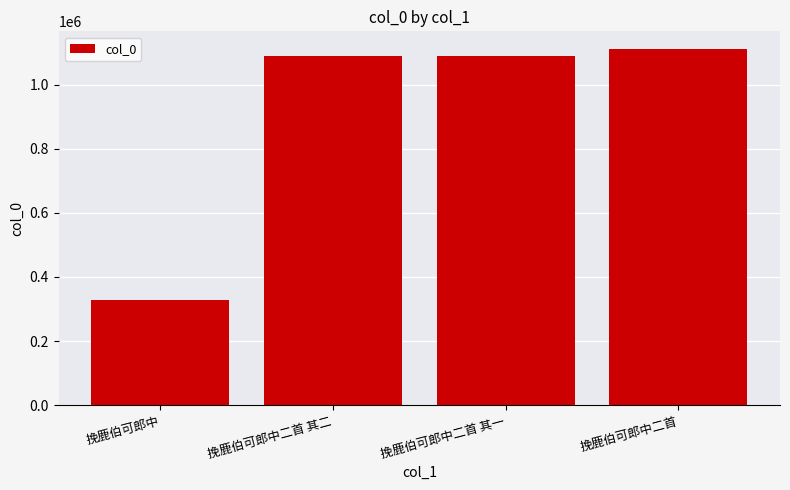

How many data points are less than 1088613?

2